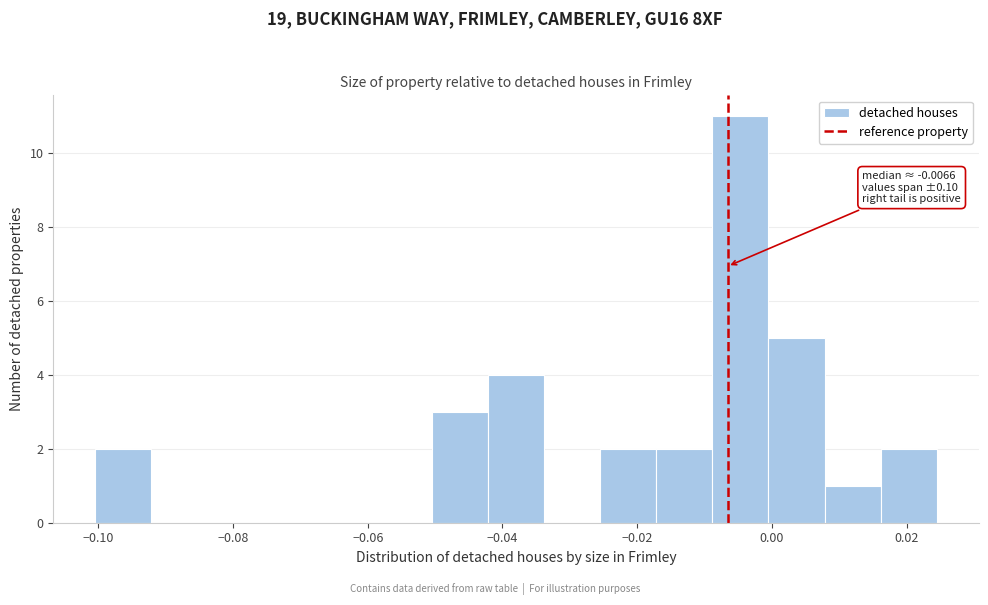

Over which range of the x-axis is the bar tallest?

-0.008 to 0.000